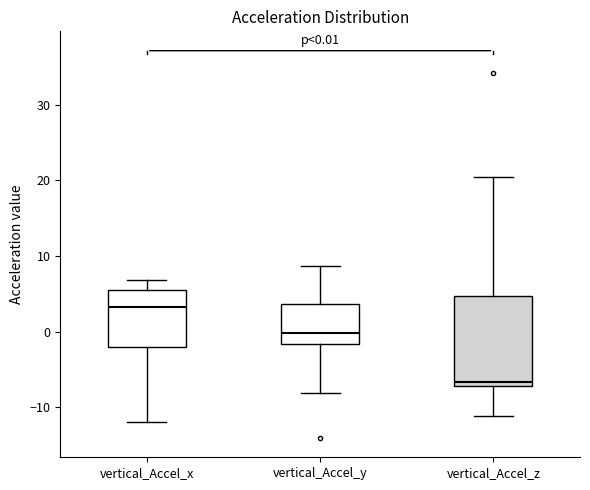

Comparing the boxes themselves (not the whiskers), which one is the tallest?

vertical_Accel_z